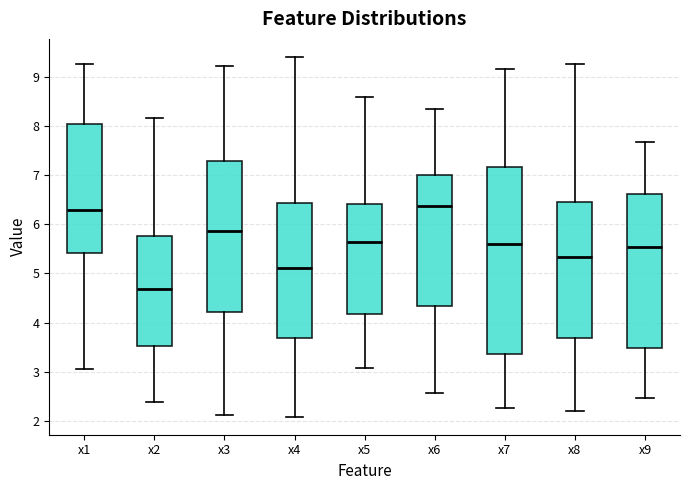

Comparing the boxes themselves (not the whiskers), which one is the tallest?

x7